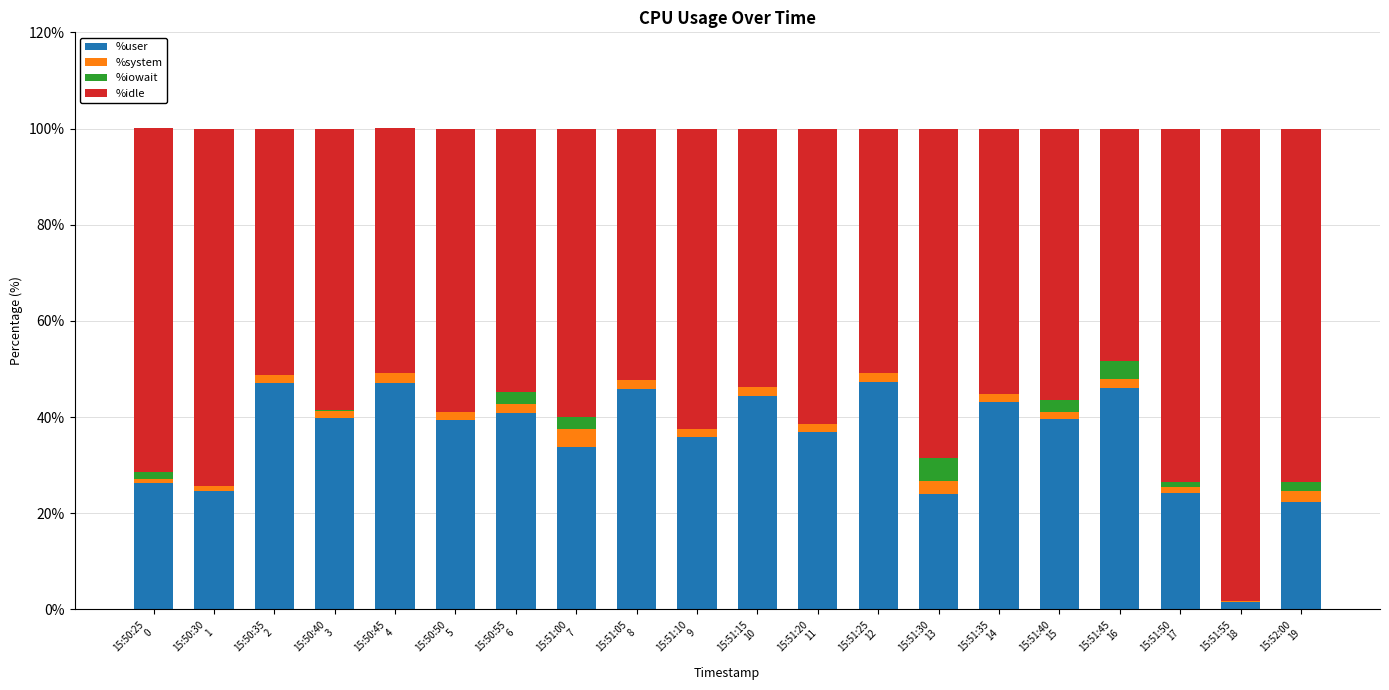

True or false: %user has a value of 5.2 at 15:51:50
17.

False